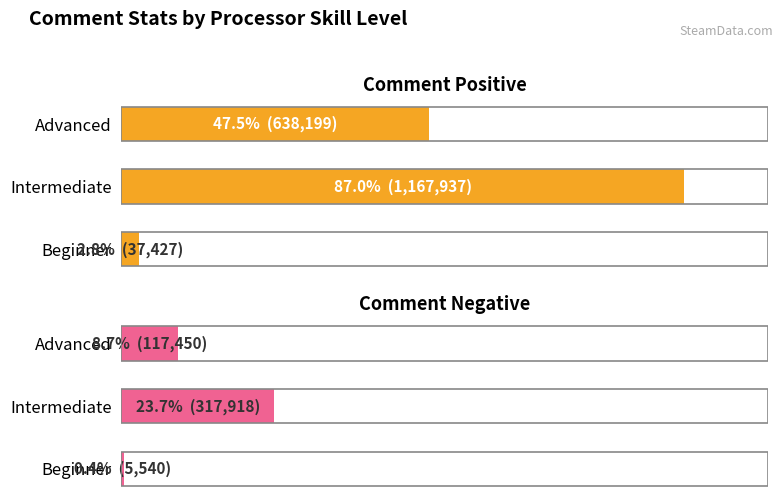

Which has a higher value, Intermediate or Beginner?

Intermediate